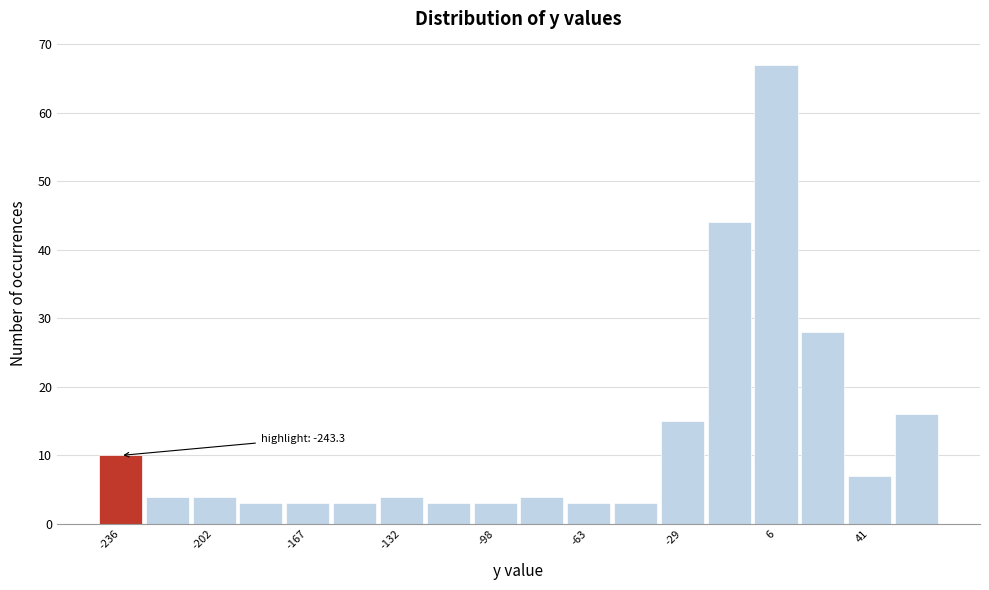

Around what value on the x-axis is the tallest bar? Give the approximate position of its centre, as read against the axis.

5